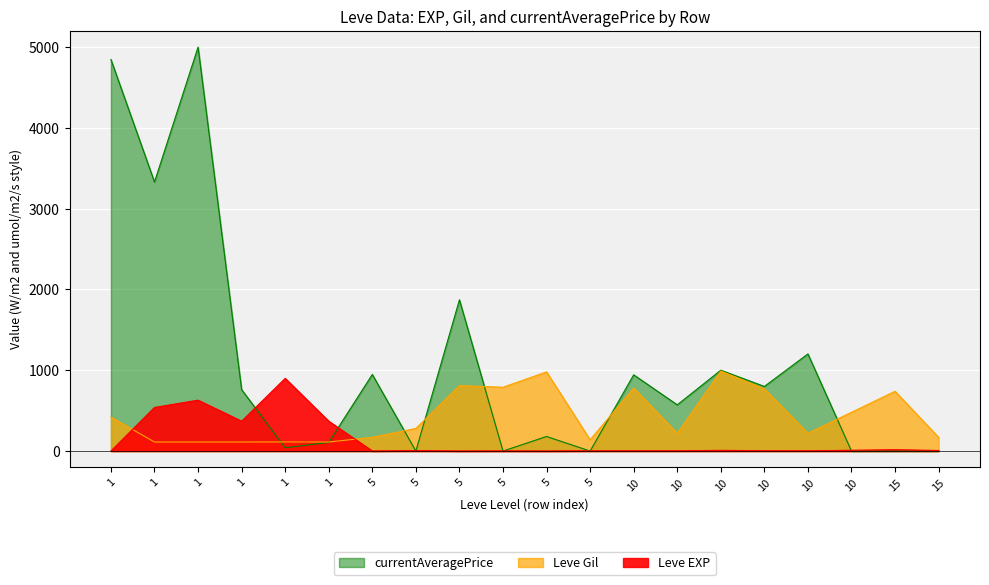

After their last crossing, which series has the higher values: Leve EXP or Leve Gil?

Leve Gil